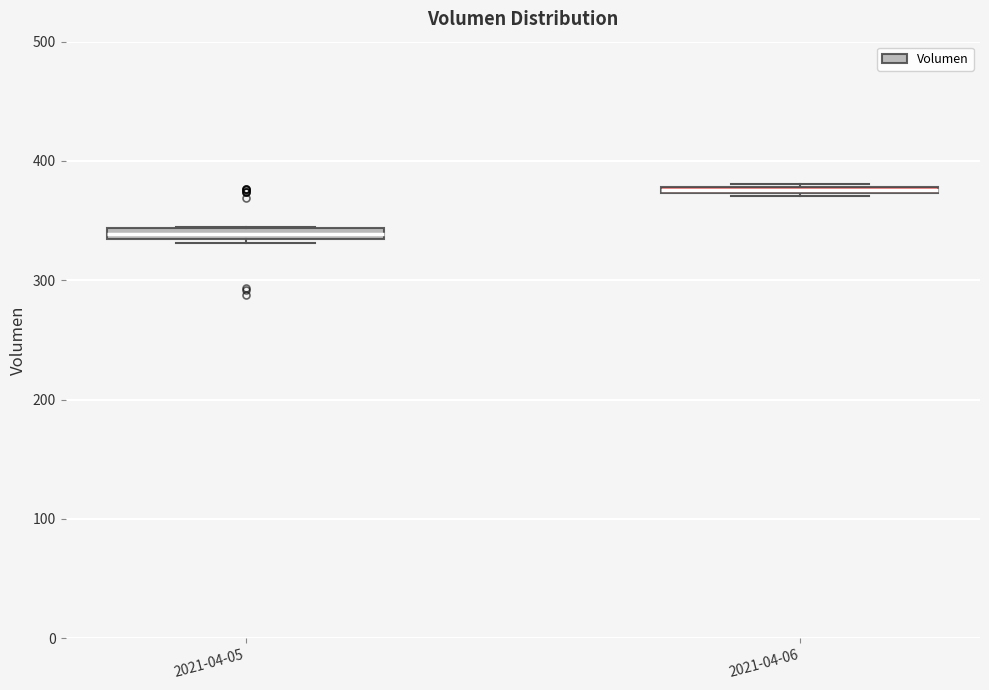

Where is the upper edge of the box for 2021-04-05 on the y-axis? The values are not printed on the chart, so give them approximately, as read against the axis.

340